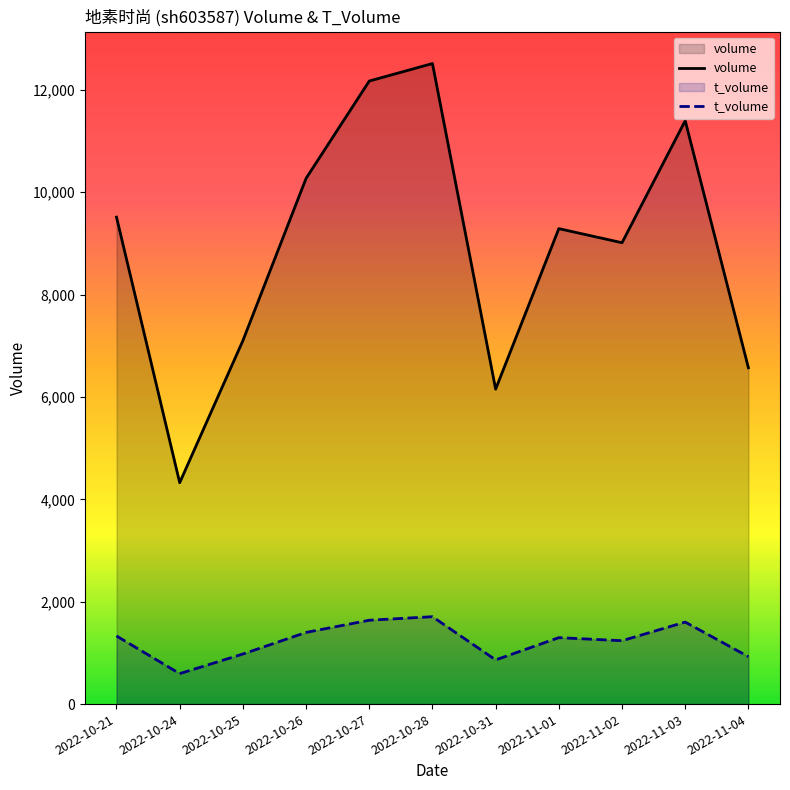

What is the difference between the highest and lowest values at 2022-11-03?

9793